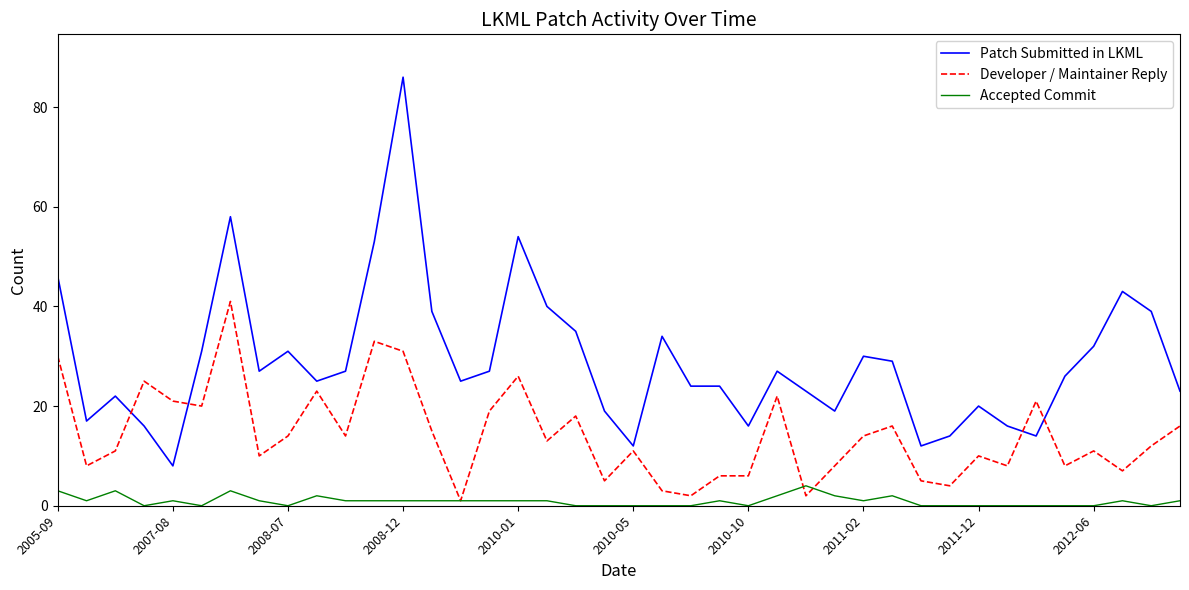

How many series are shown in this chart?

3